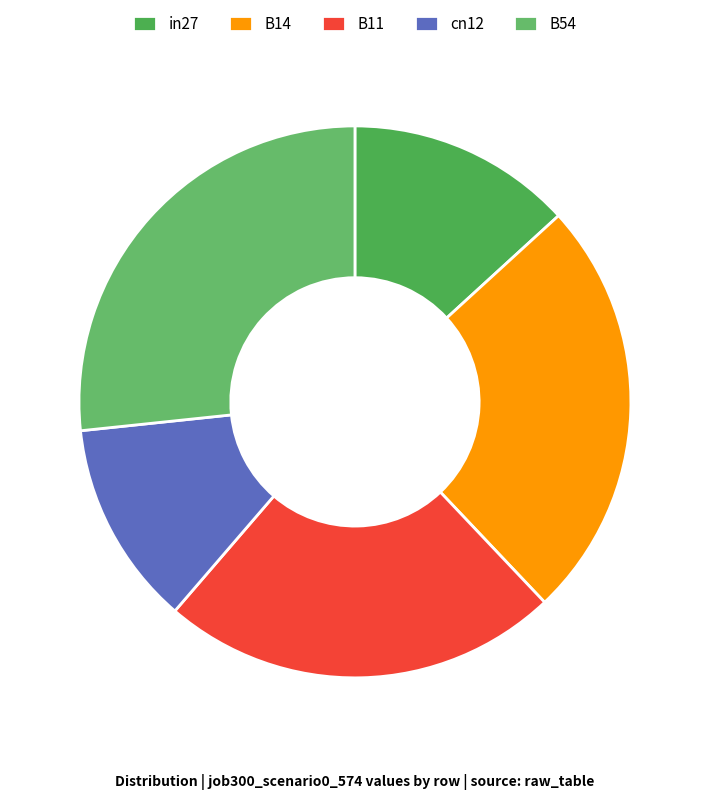

How many slices are in this pie chart?

5